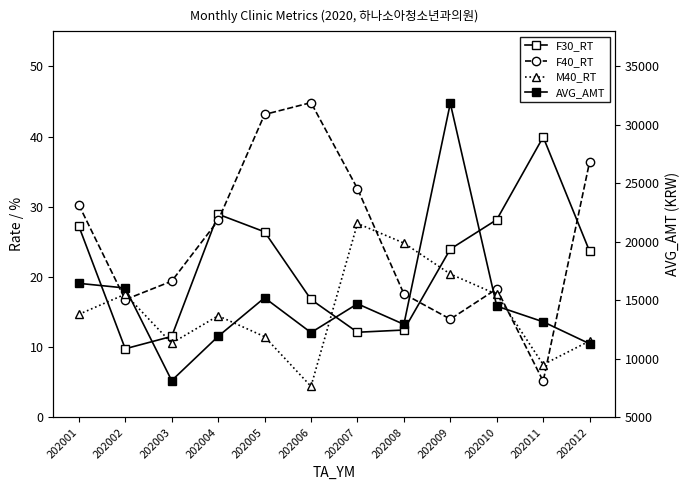

Rank the series by their maximum value, from lowest to highest.

M40_RT, F30_RT, F40_RT, AVG_AMT